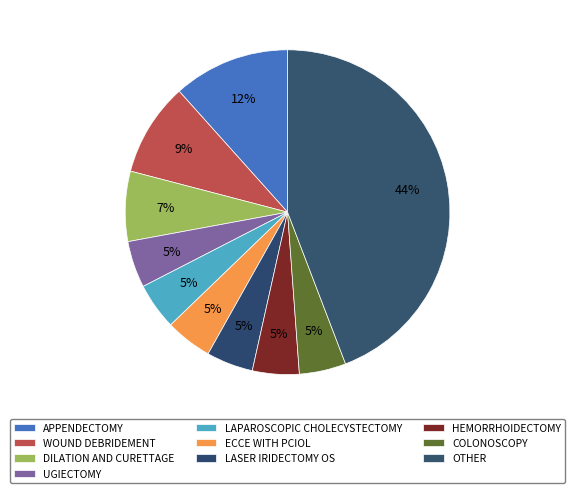

Does any single category account for the majority?

No